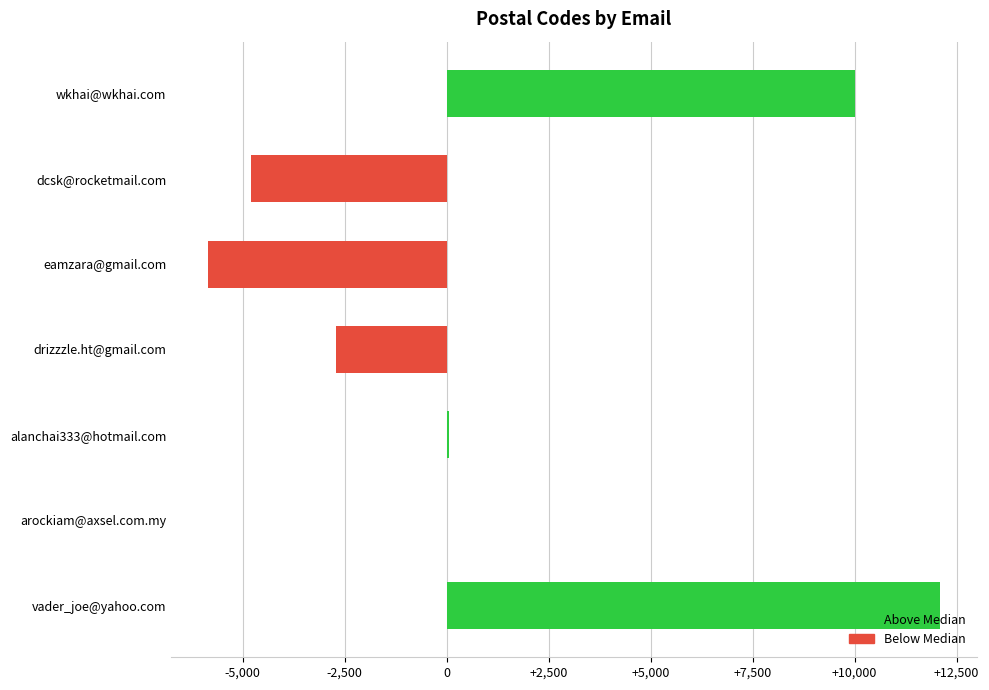

True or false: the data shows -9328 at eamzara@gmail.com.

False